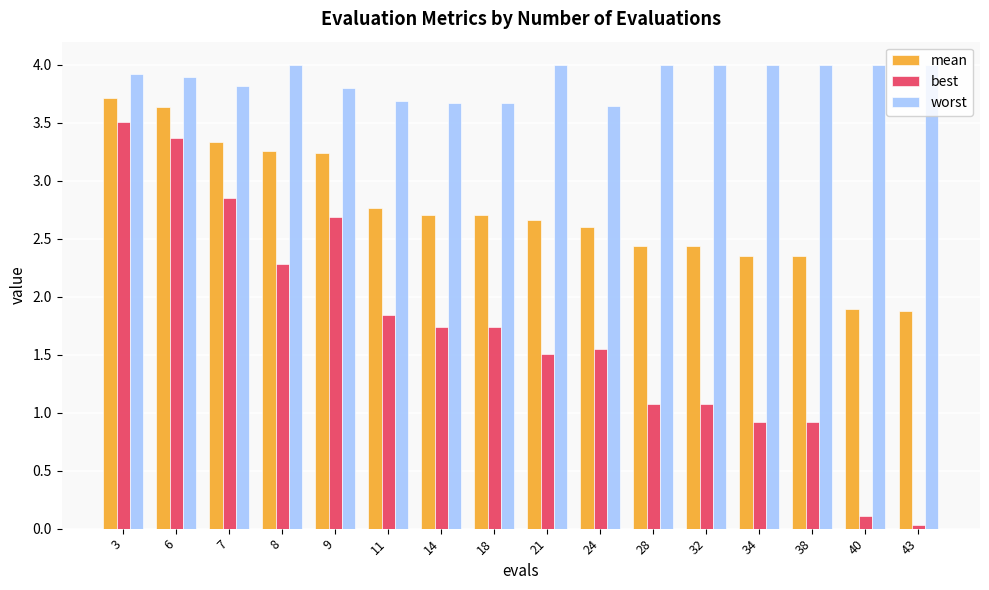

Which series changed the most between 3 and 43?

best